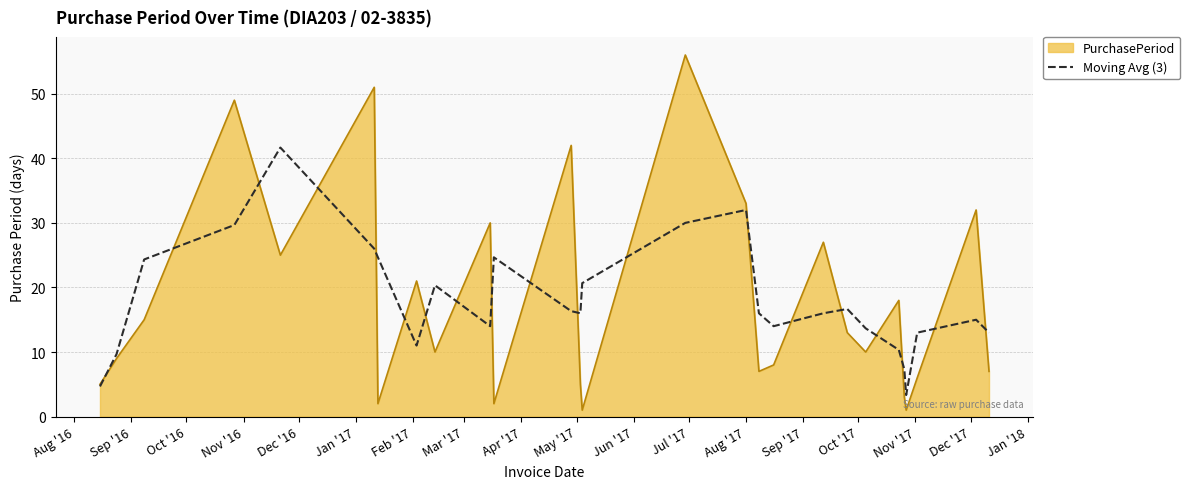

What is the maximum value for Moving Avg (3)?

41.7